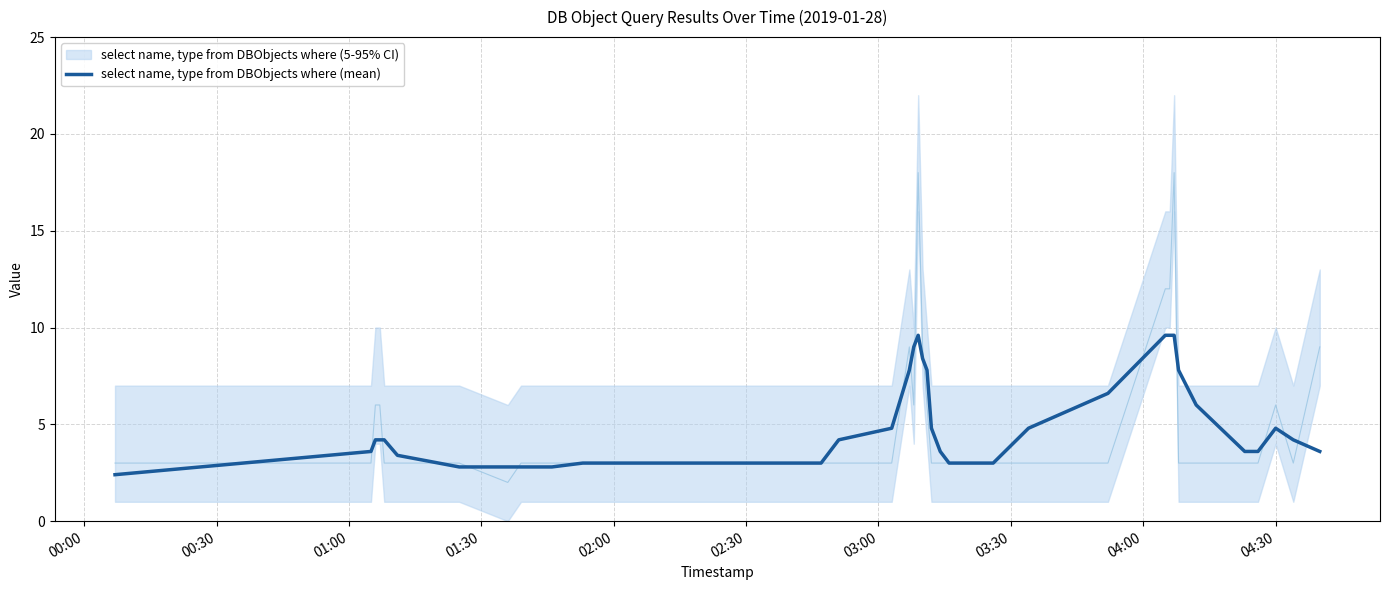

What is the highest value of the select name, type from DBObjects where (mean) series?

9.6